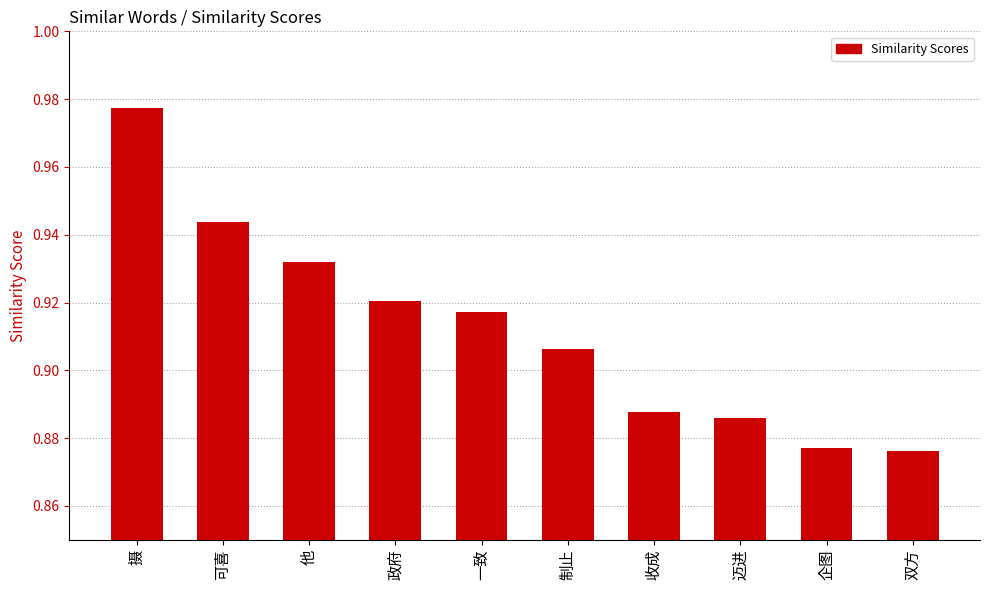

At which category does the chart reach its peak across all series?

摄